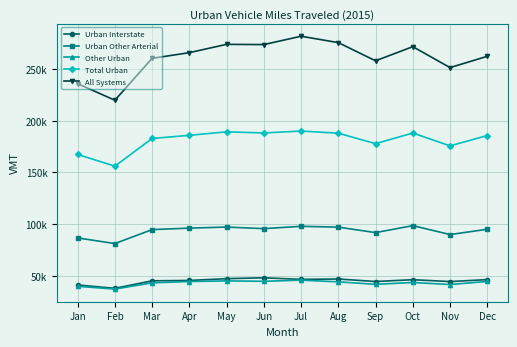

Is this an area chart (filled region under the line)?

No